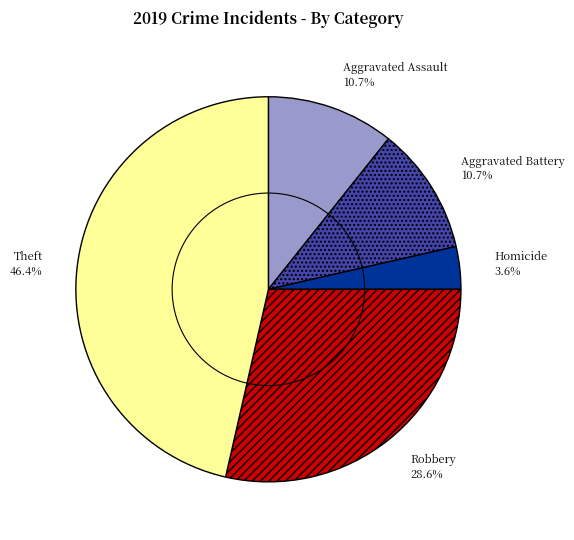

What is the largest slice in the pie chart?

Theft